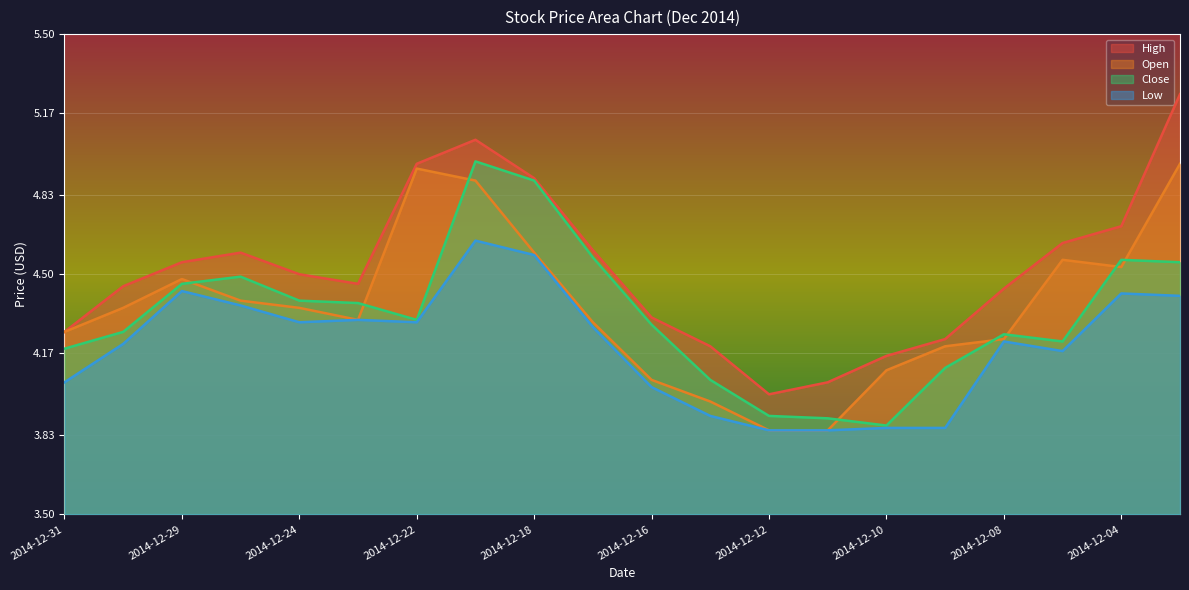

The value of Close at 2014-12-31 is 4.2. True or false?

True